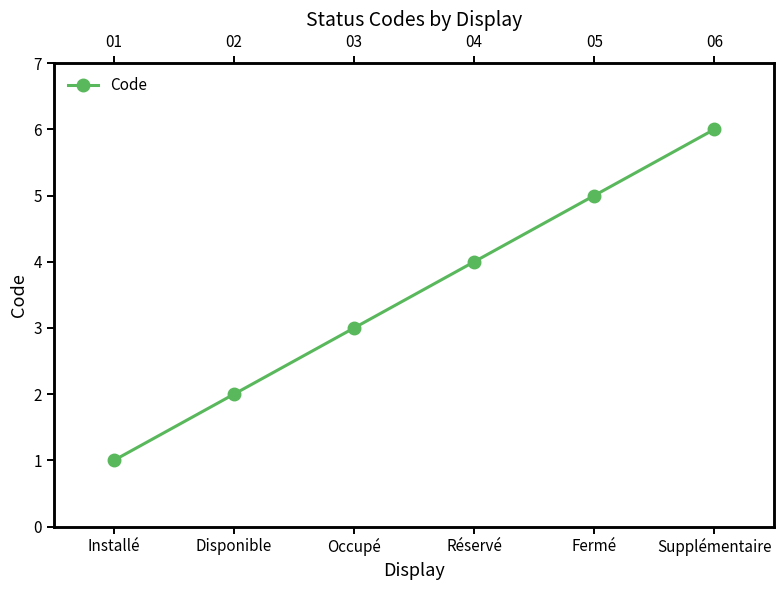

What is the minimum value shown in the chart?

1